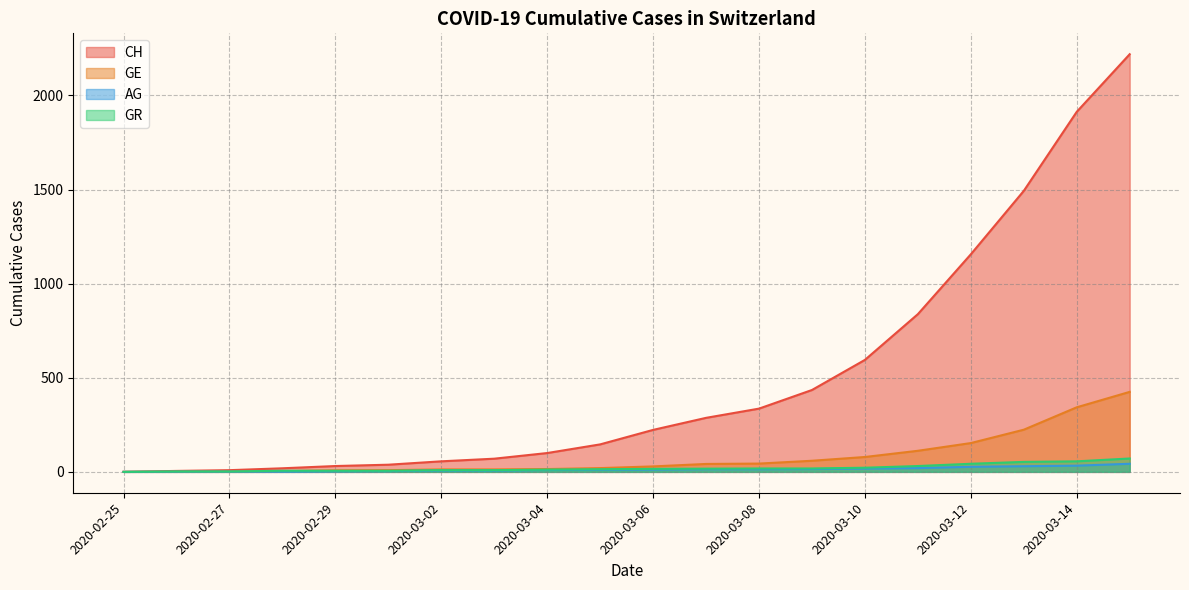

Is the value of GR at 2020-03-11 greater than the value of AG at 2020-03-14?

No